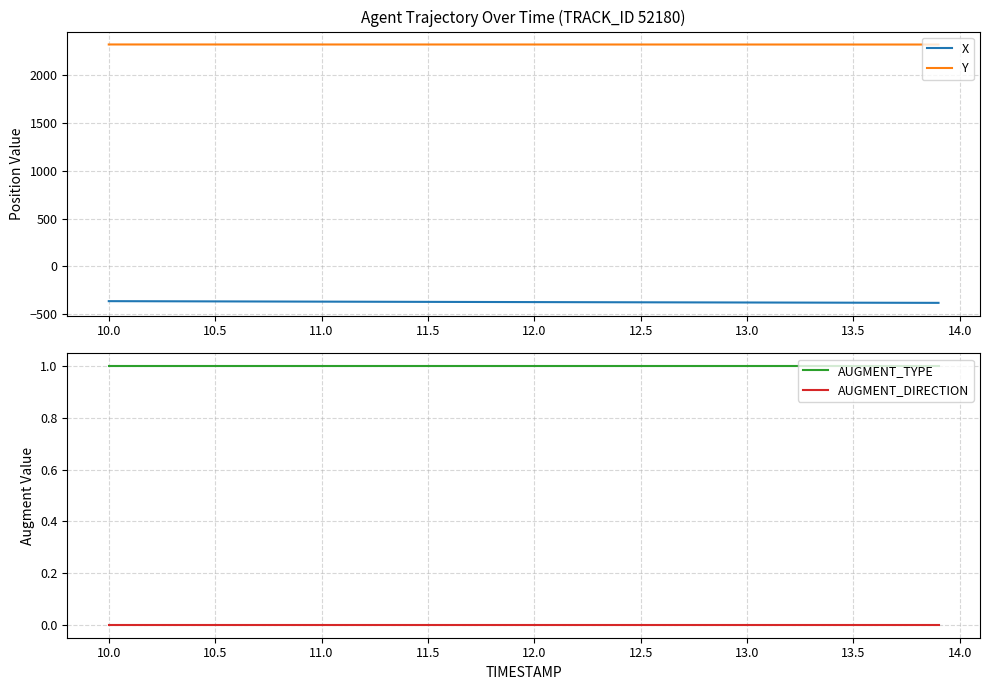

What is the difference between the maximum and minimum values in the X series?

17.8